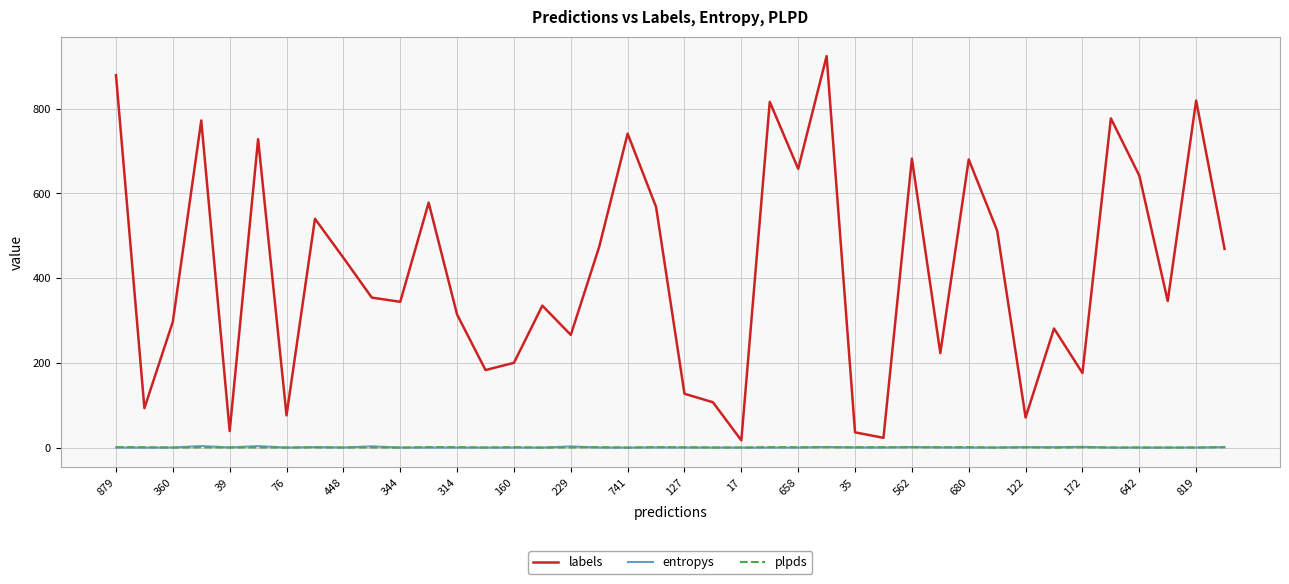

Which series has the largest total across all categories?

labels